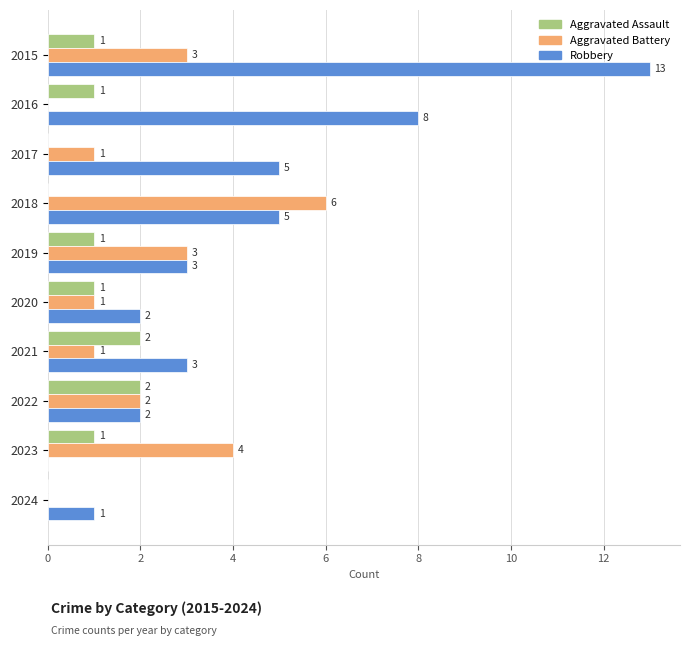

What is the total value across all series at 2022?

6